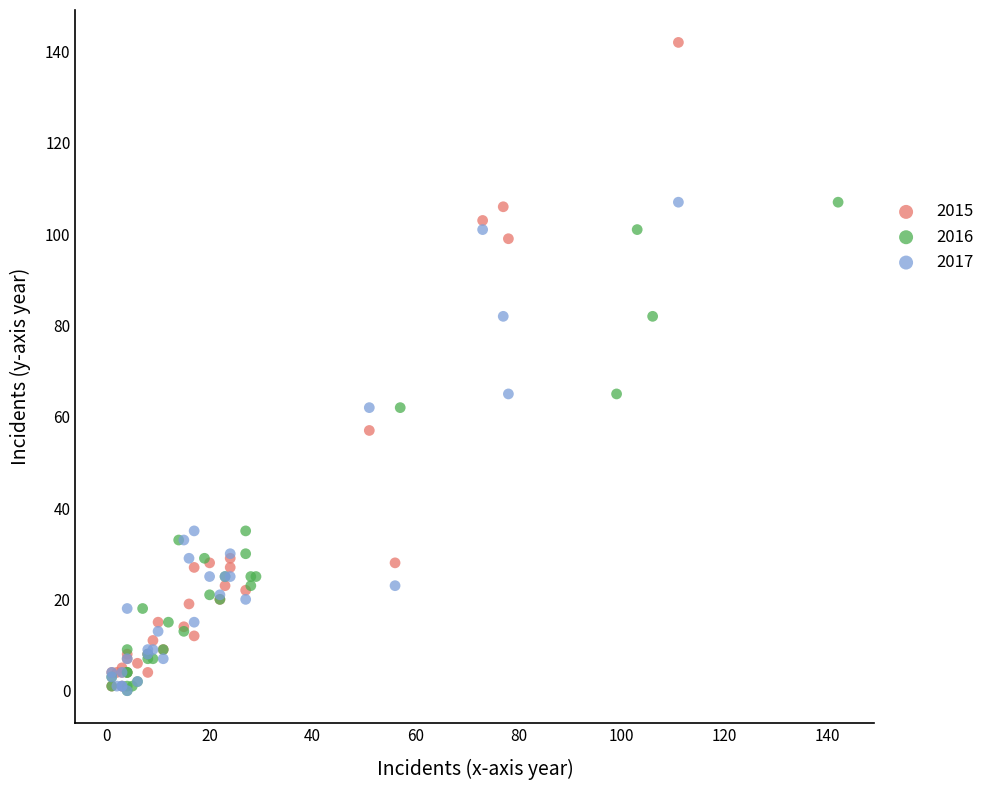

What are all the series names shown in the legend?

2015, 2016, 2017